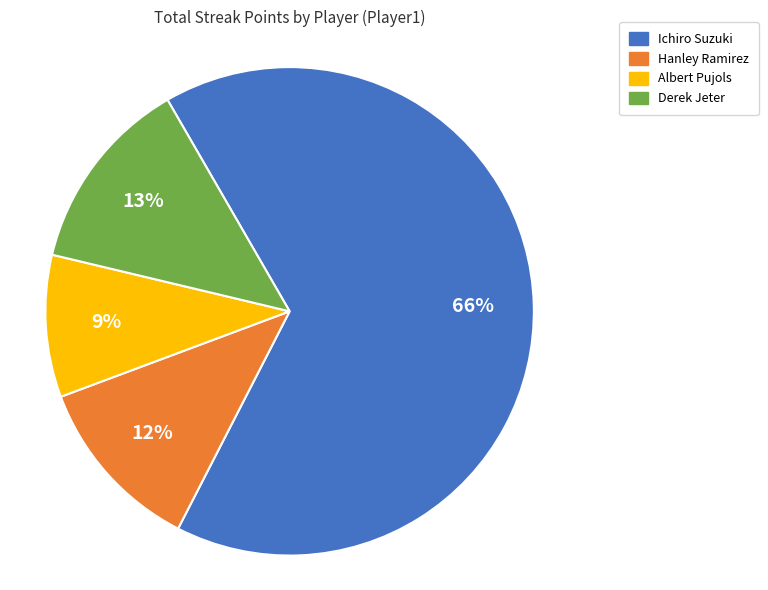

Is the sum of Derek Jeter and Albert Pujols greater than half?

No